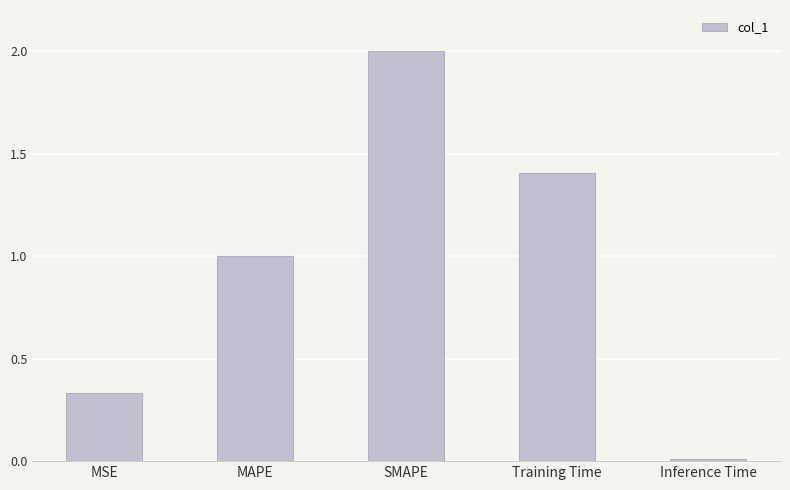

Is it true that the value at Inference Time is 0.0?

True